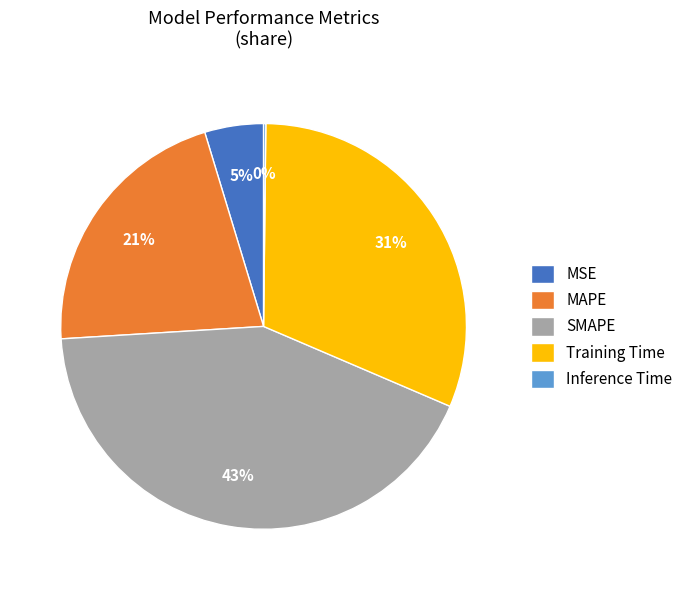

Does MAPE account for over 50% of the chart?

No